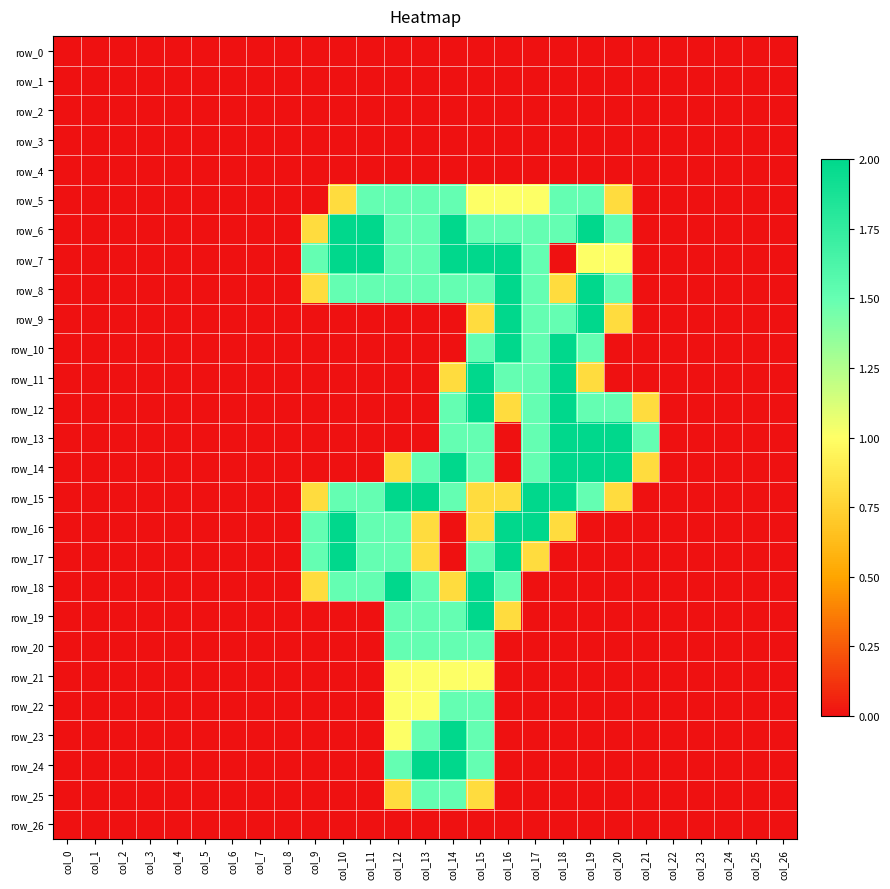

What is the difference between the row_18 values at col_15 and col_0?

2.0